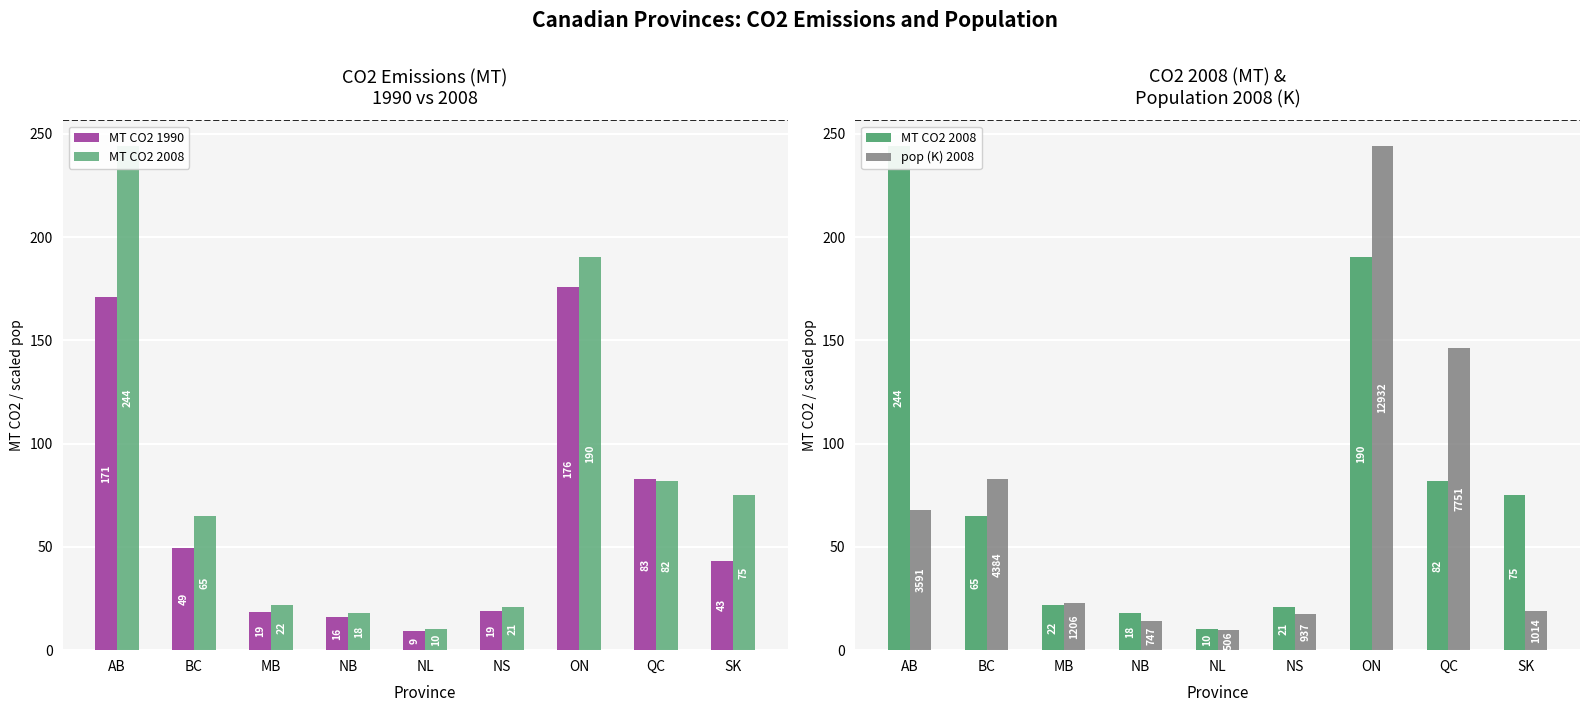

True or false: MT CO2 2008 has a value of 65.1 at BC.

True